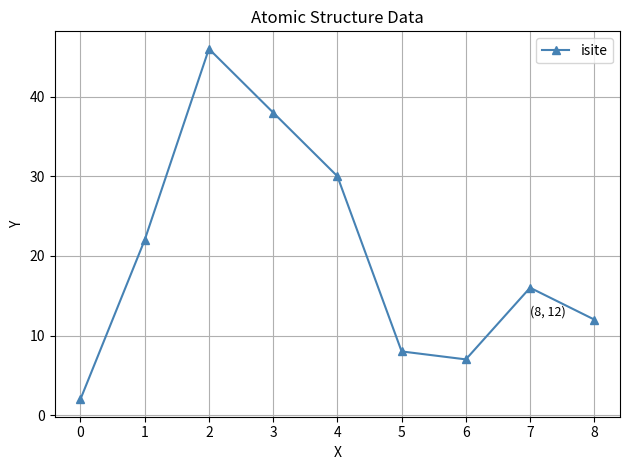

What is the ratio of the value at 5 to the value at 7?

0.5